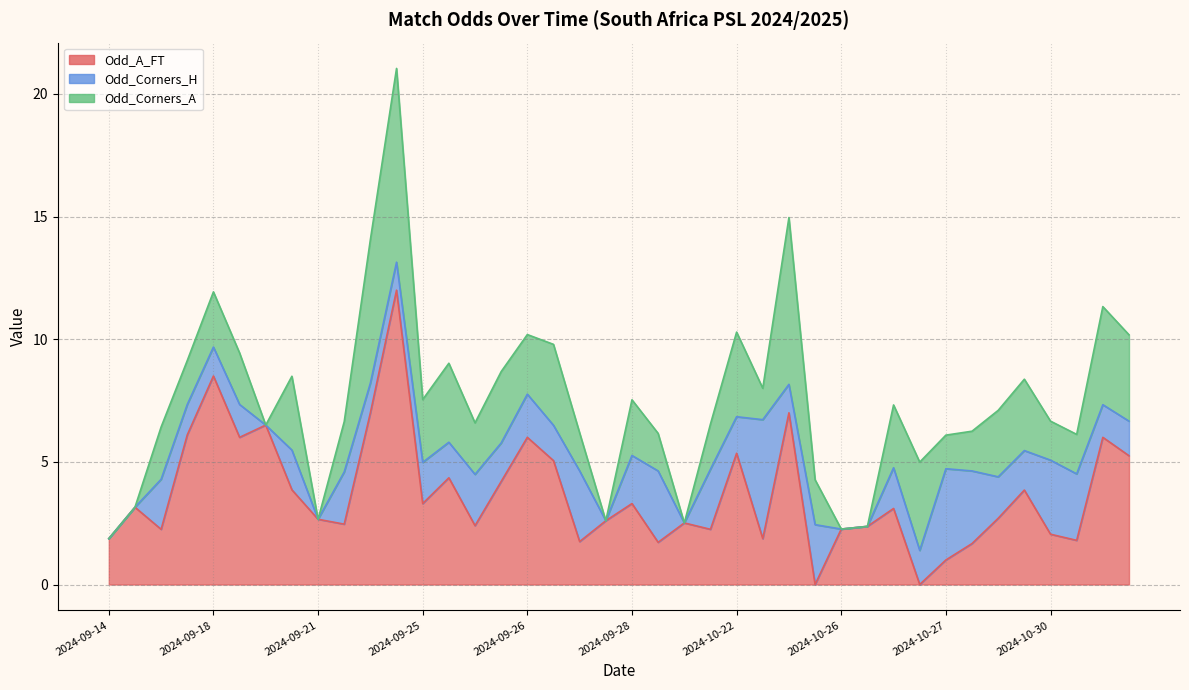

What is the difference between the maximum and minimum values in the Odd_Corners_A series?

7.9